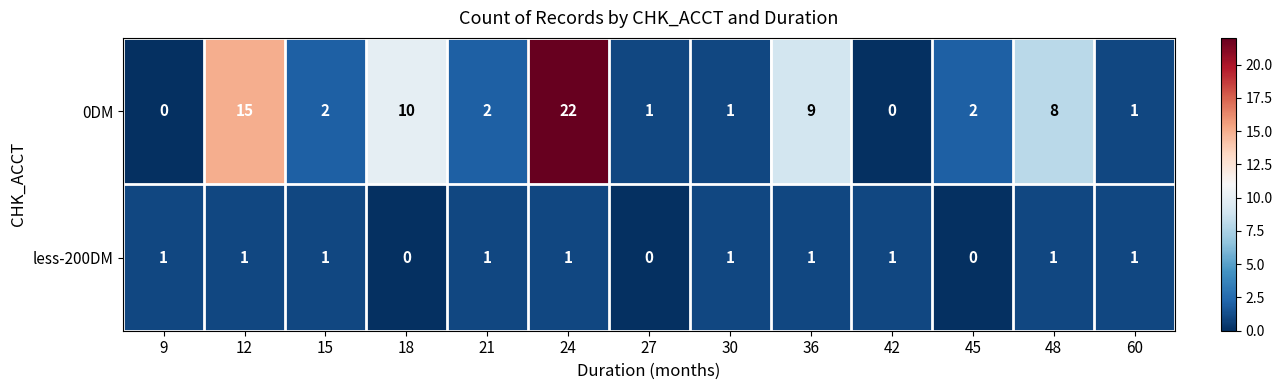

Which series has the largest total across all categories?

0DM